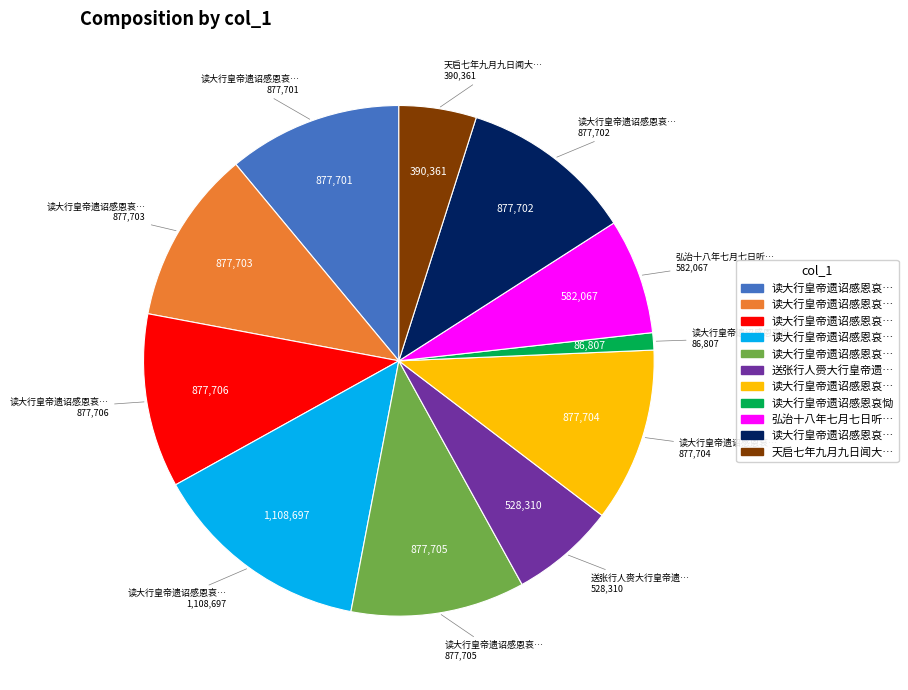

Is there any slice that represents more than half of the pie?

No